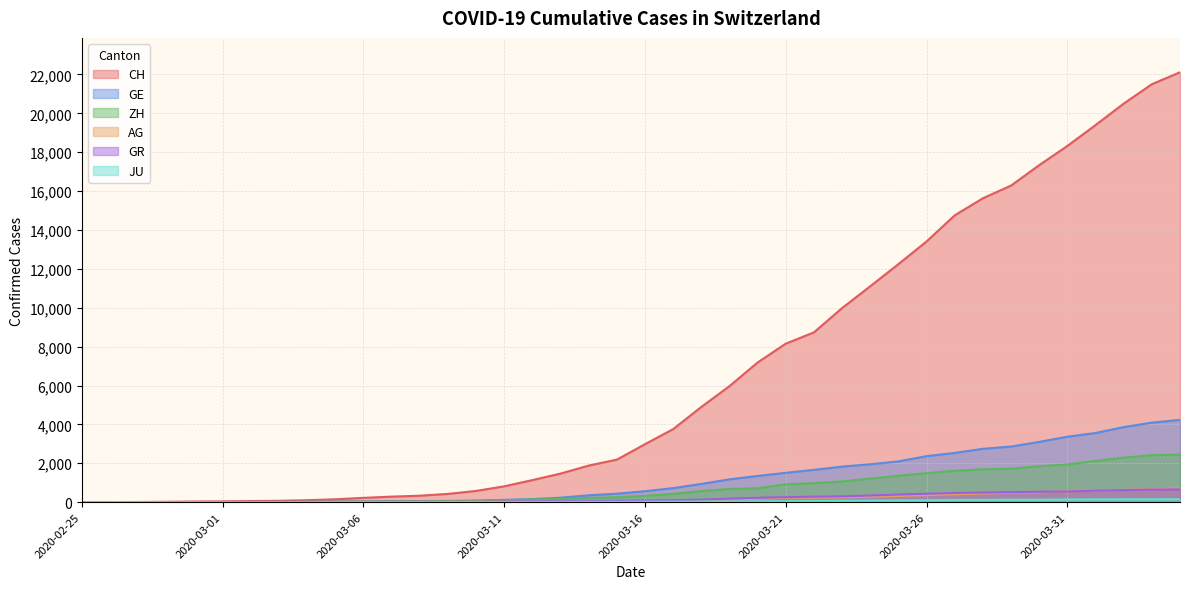

True or false: CH has more than 2 points higher than both neighbors.

False